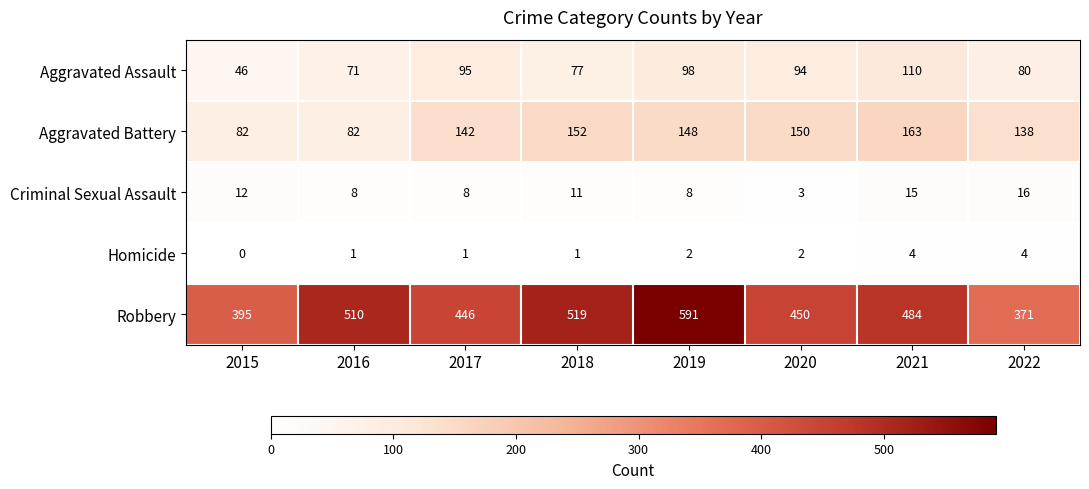

List the labels in order of Homicide value, largest first.

2021, 2022, 2019, 2020, 2016, 2017, 2018, 2015